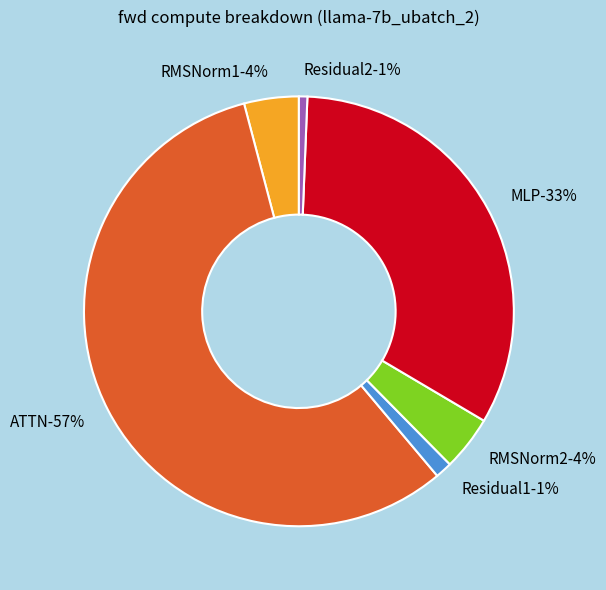

The MLP slice represents 33% of the pie. True or false?

True